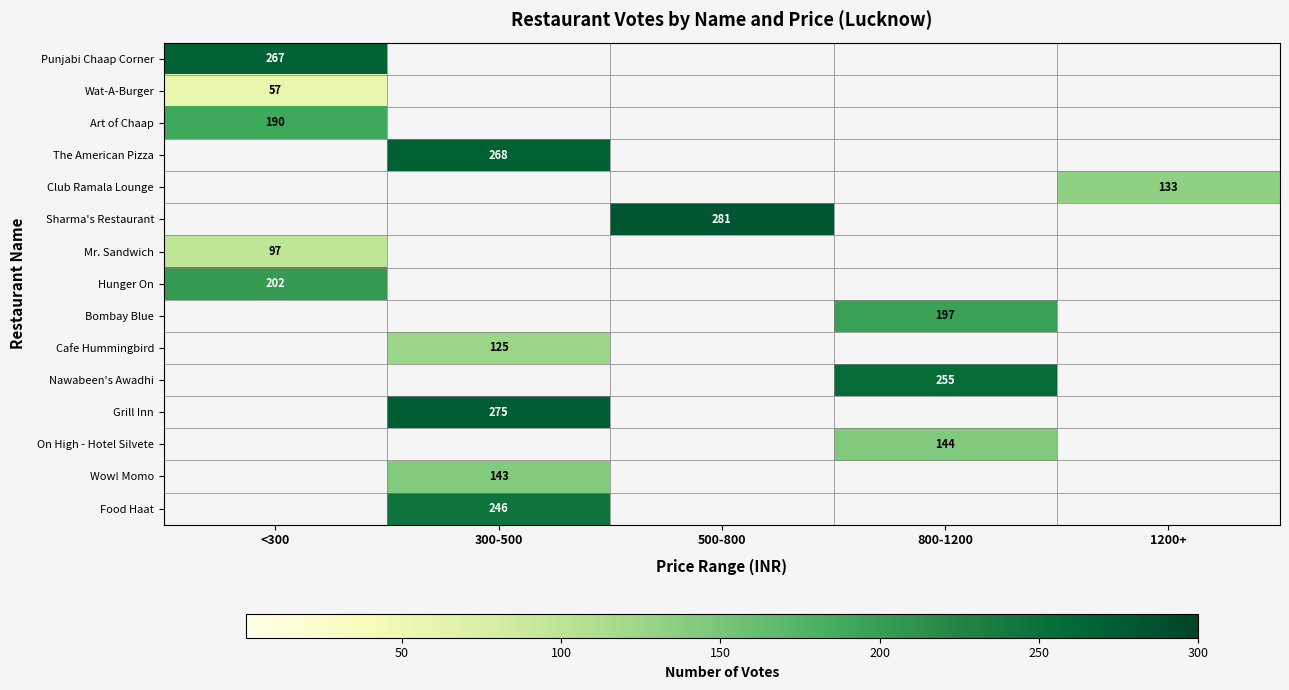

What is the sum of the Punjabi Chaap Corner values at <300 and 300-500?

267